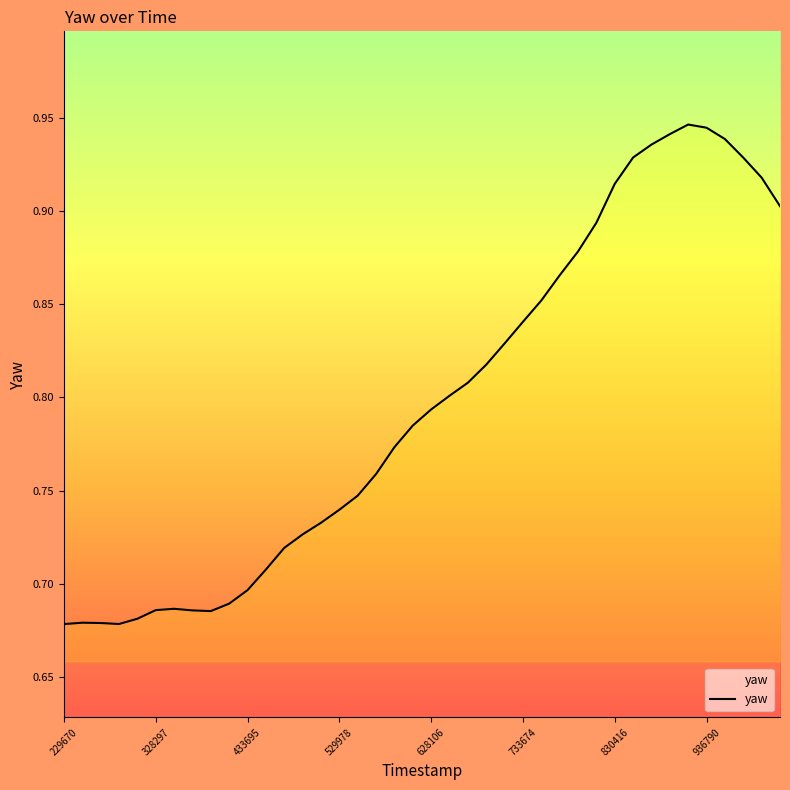

What is the difference between the maximum and minimum values?

0.3